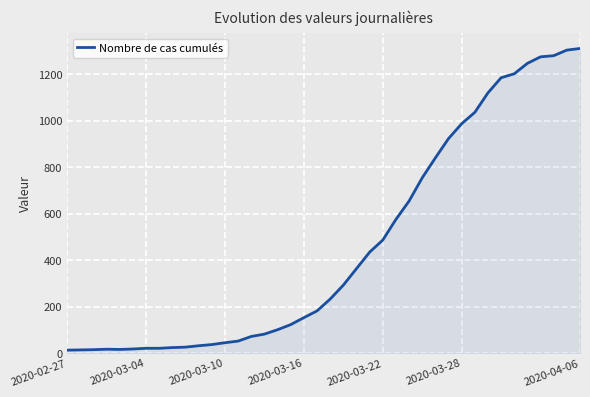

What is the difference between the maximum and minimum values?

1299